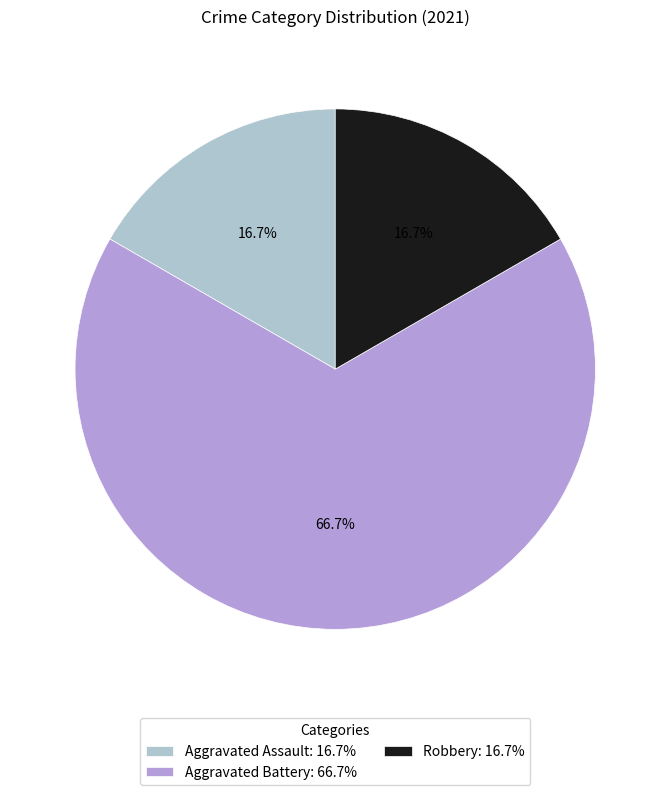

Do Robbery and Aggravated Assault together represent more than half of the pie?

No